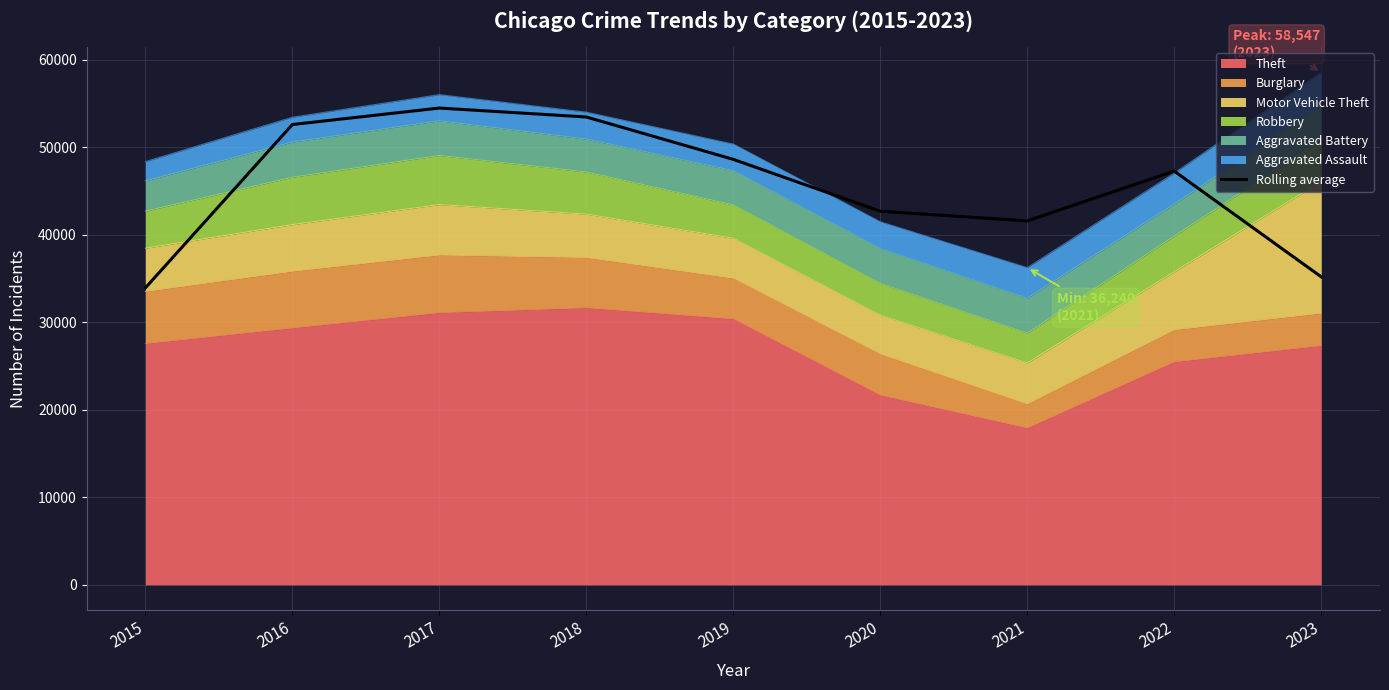

What is the change in value from 2019 to 2023?

-13420.7